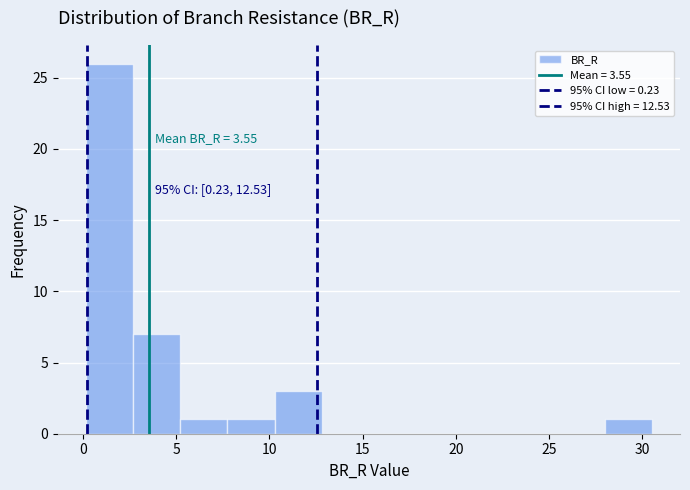

Over which range of the x-axis is the bar tallest?

0.0 to 2.5